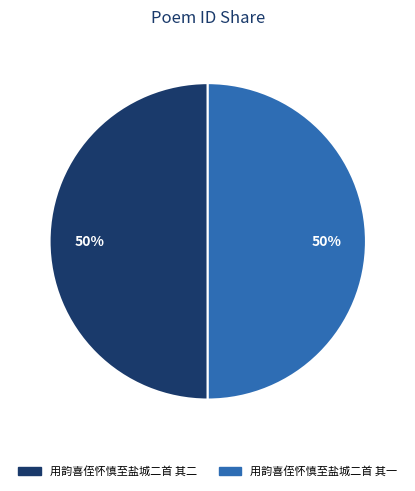

Approximately how many times larger is the value at 用韵喜侄怀慎至盐城二首 其一 compared to 用韵喜侄怀慎至盐城二首 其二?

1.0